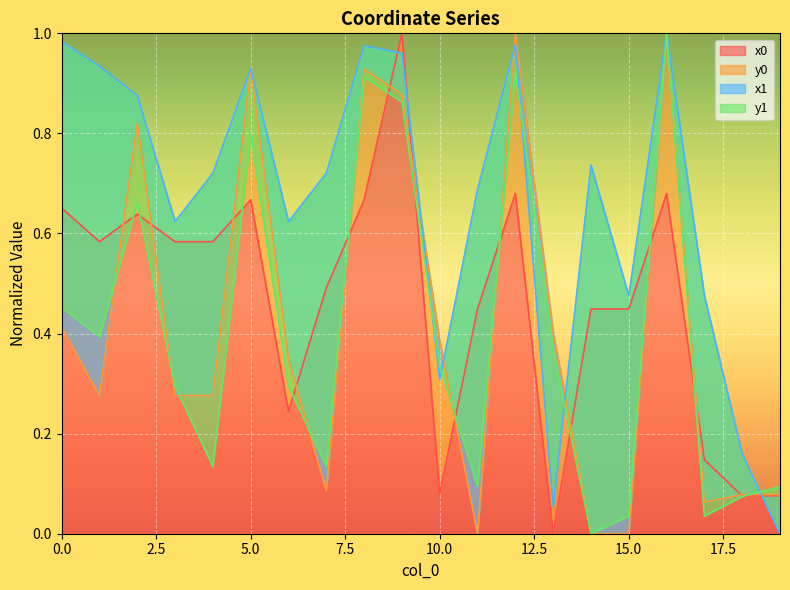

Where do x0 and y1 first cross each other?

1 and 2